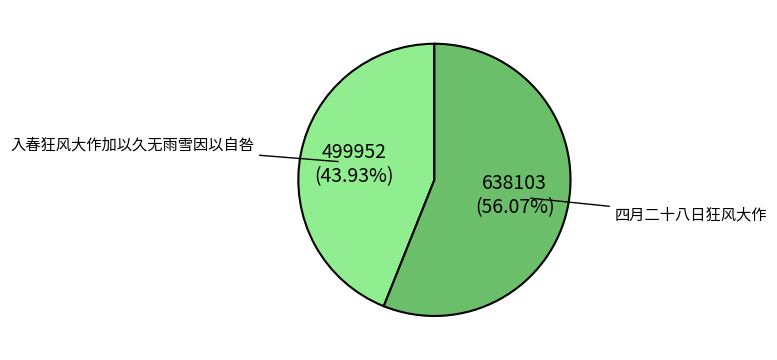

To the nearest percent, what is the difference between the largest and smallest slice percentages?

12%